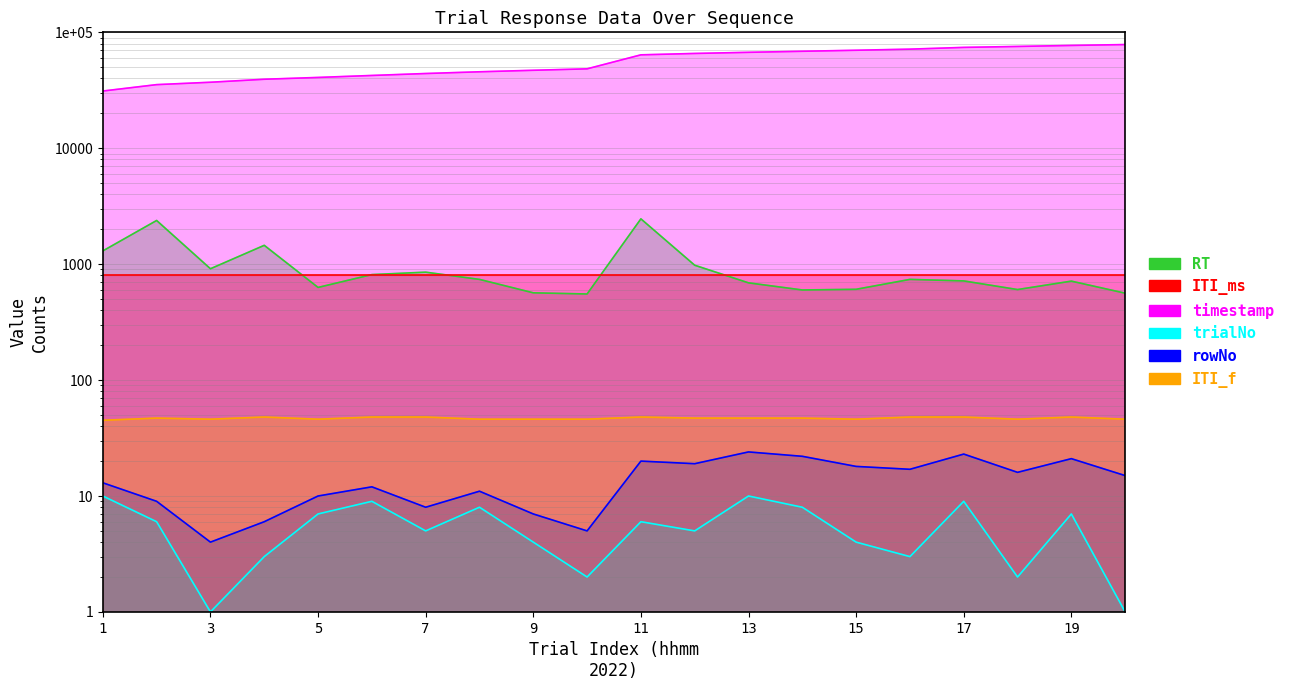

What is the difference between the RT values at 17 and 5?

87